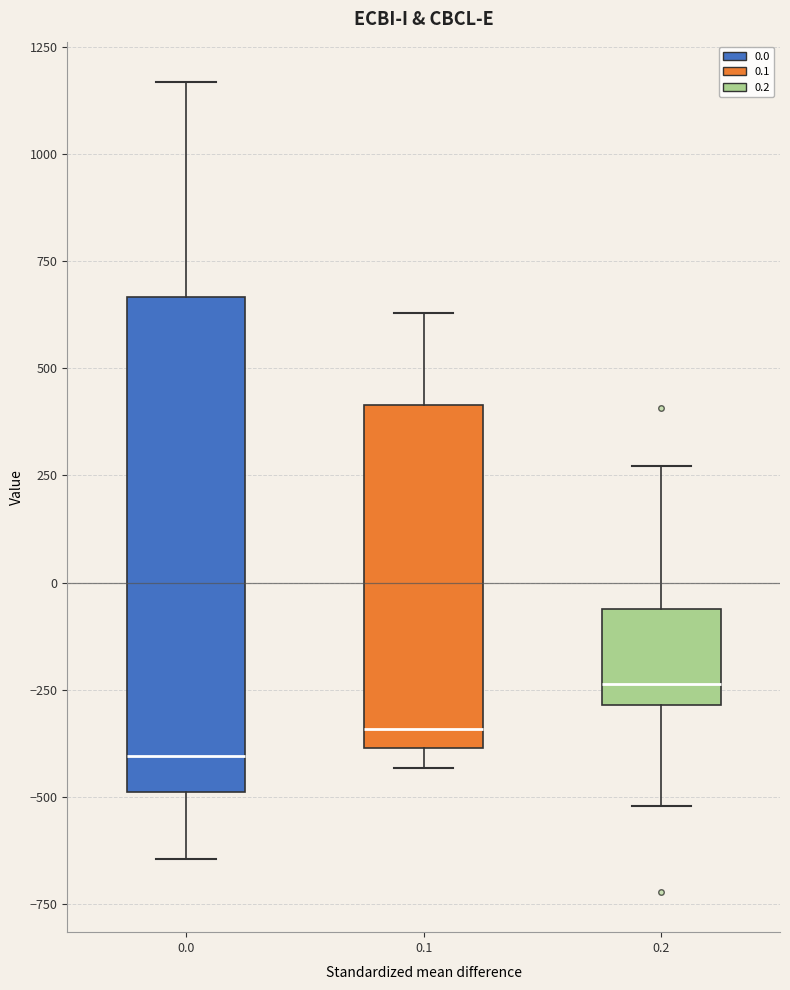

Comparing the boxes themselves (not the whiskers), which one is the tallest?

0.0